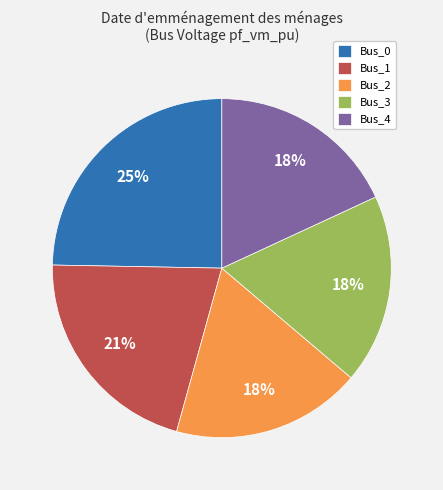

True or false: Bus_1 accounts for 6% of the total.

False